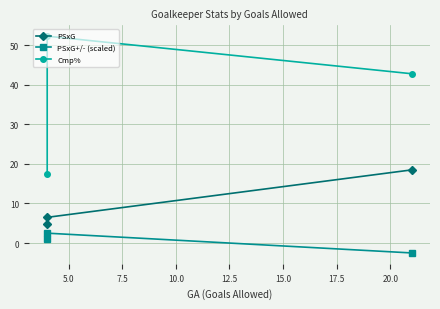

How many data points in PSxG+/- (scaled) are less than 0?

1